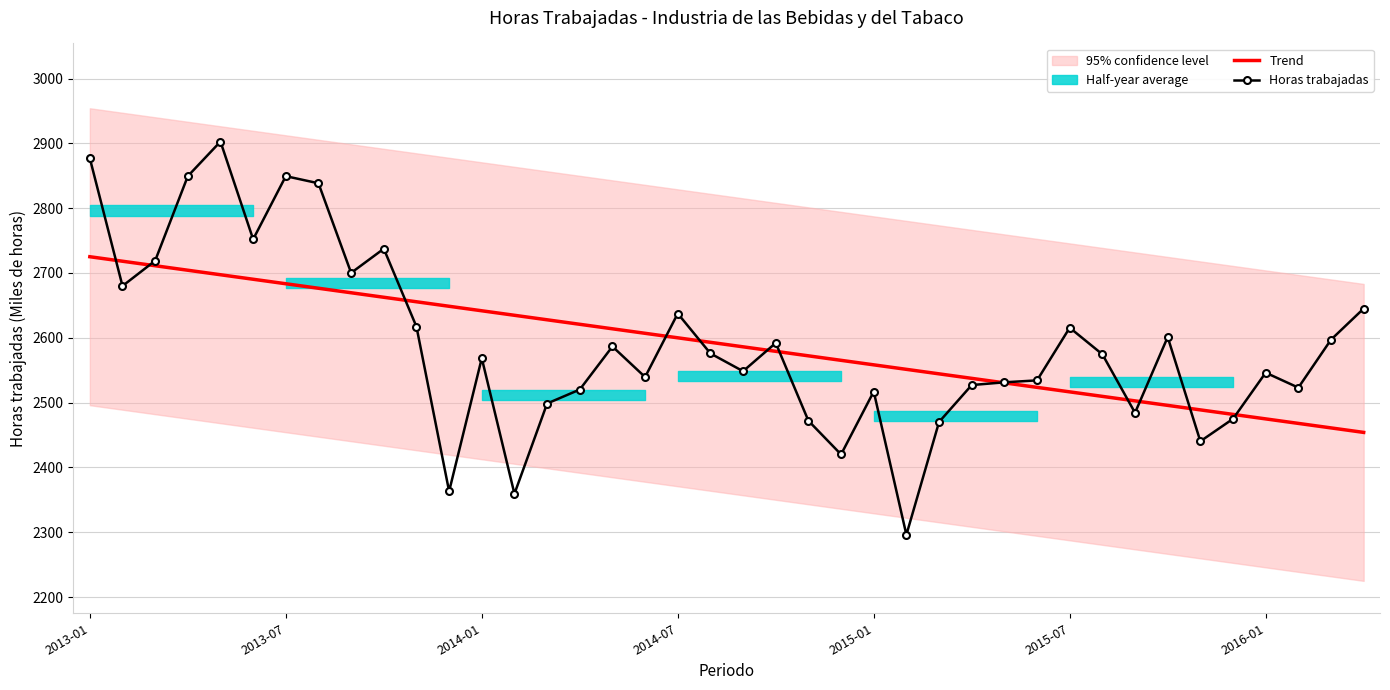

True or false: Trend and Horas trabajadas intersect in this chart.

True